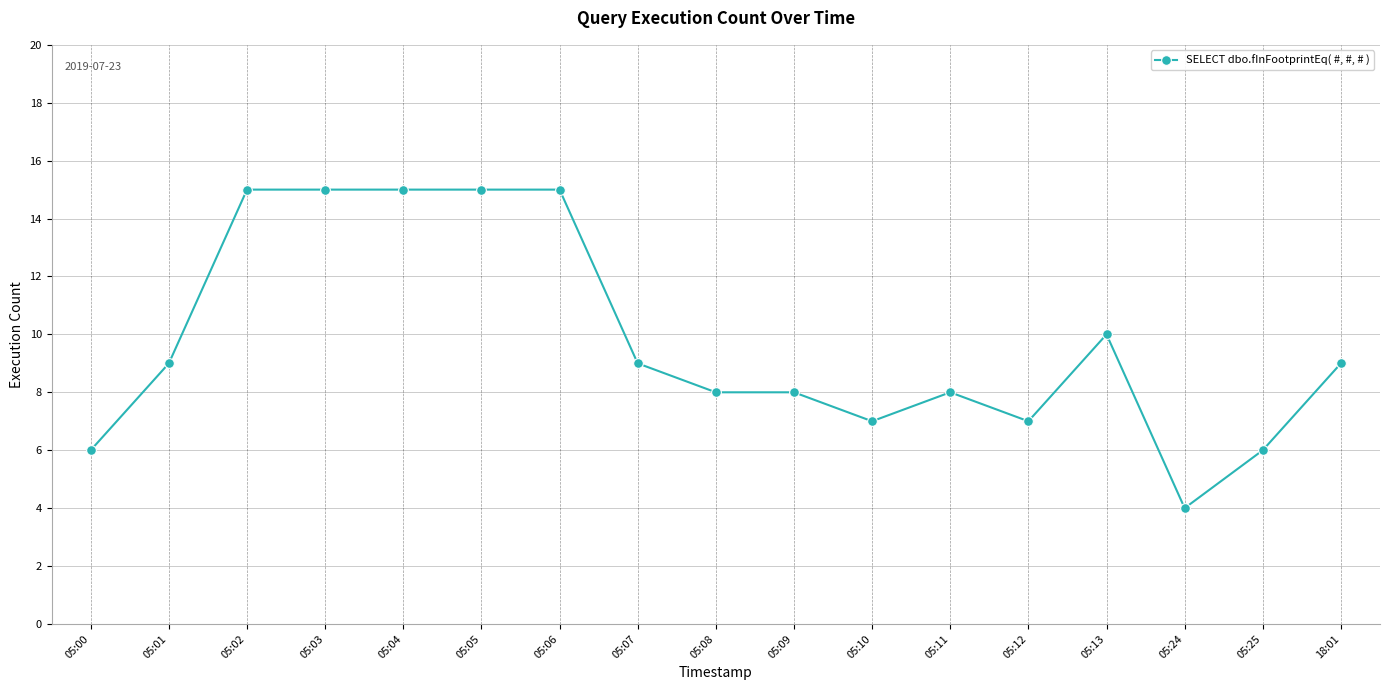

Is this an area chart (filled region under the line)?

No